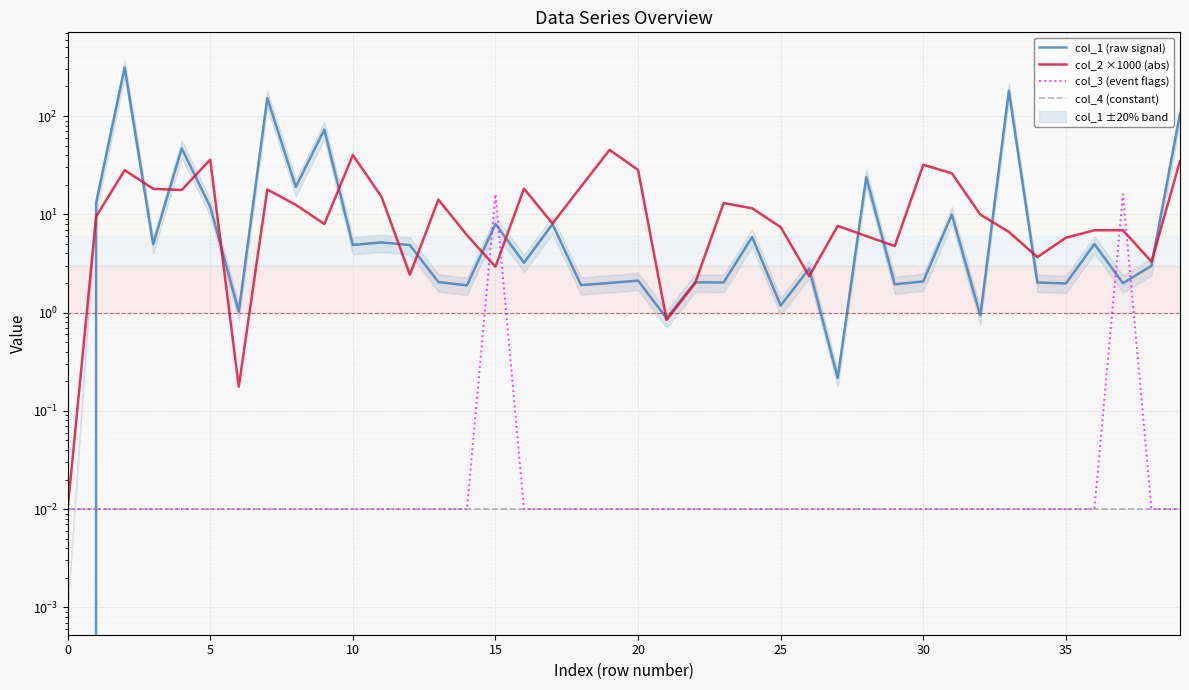

What is the average value of the col_2 ×1000 (abs) series?

13.5